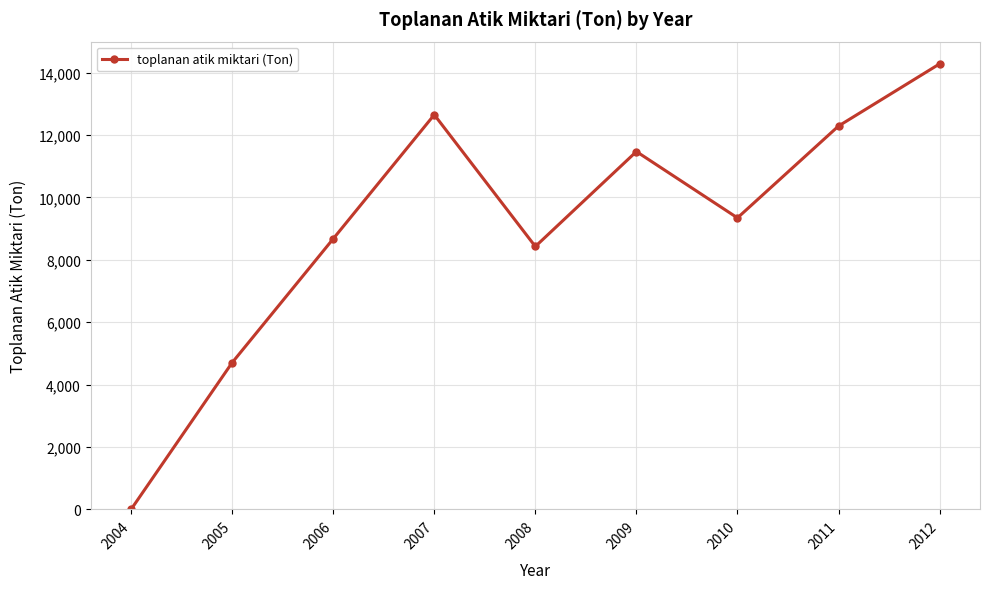

At which label does the data first exceed 9343?

2007